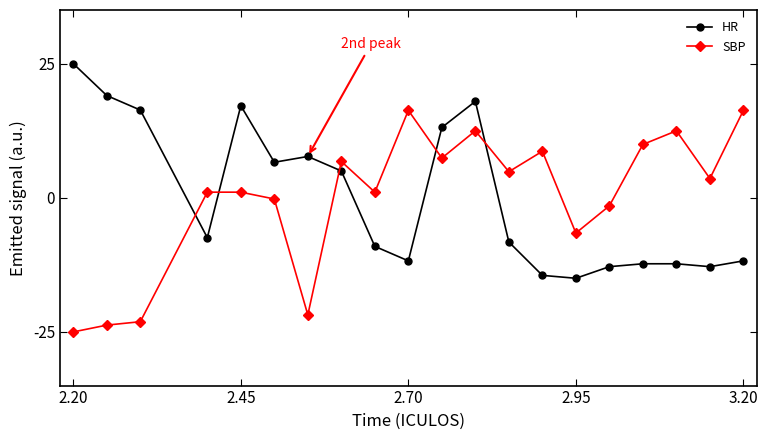

Rank the series by their maximum value, from lowest to highest.

SBP, HR